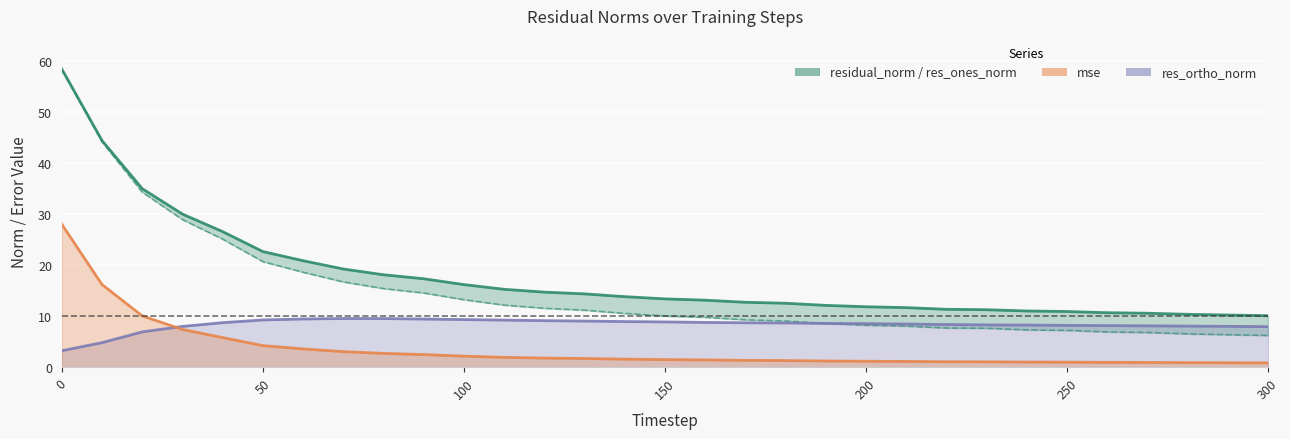

Is it true that mse equals 0.5 at 26?

False